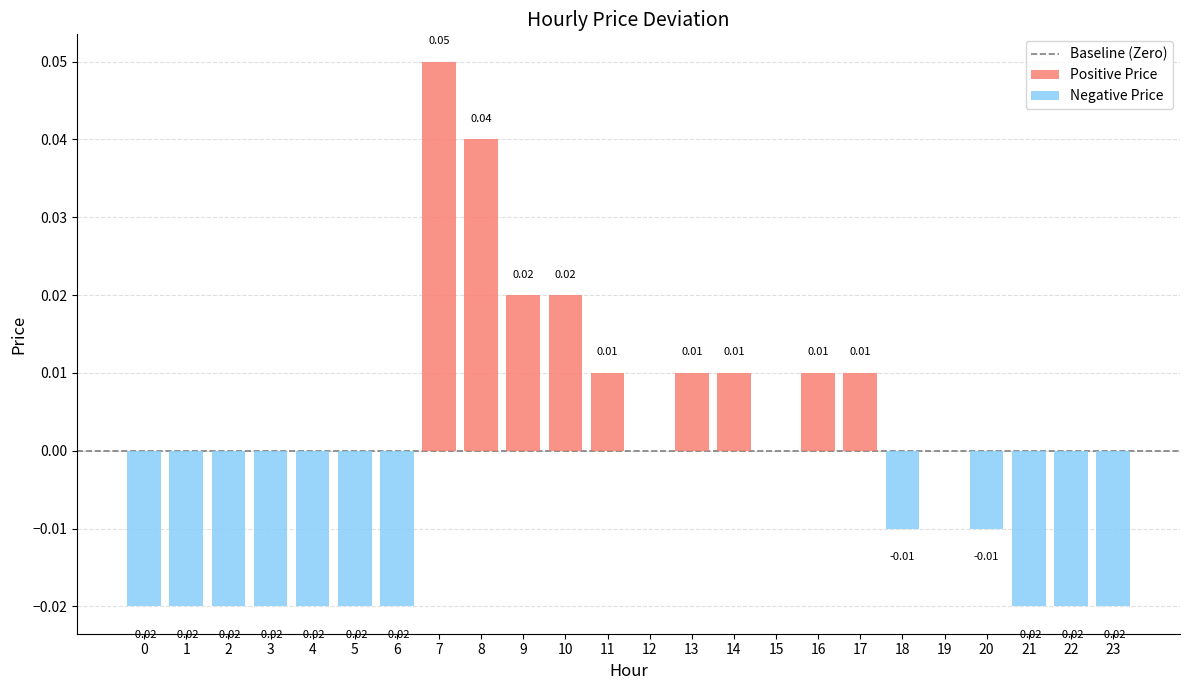

True or false: the data shows 0.1 at 7.

True